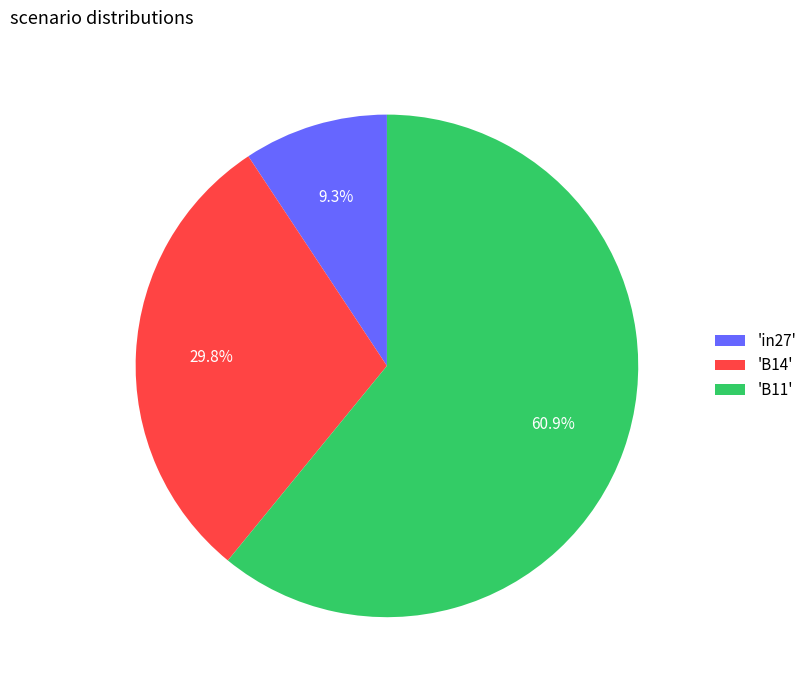

Combined, what portion of the pie is 'B14' and 'in27'?

39.1%